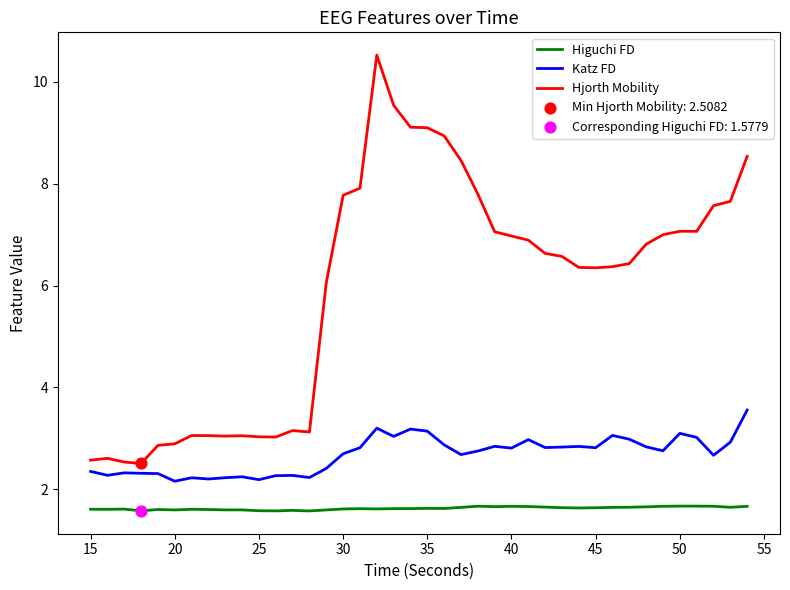

Which series has the widest spread of values?

Hjorth Mobility